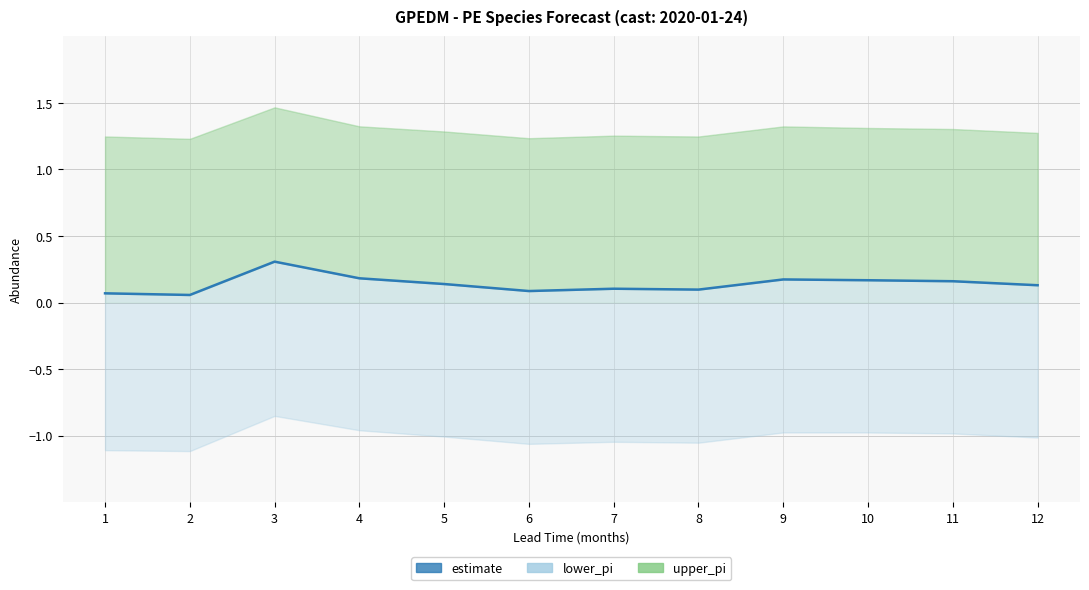

Does the chart have visible grid lines?

Yes